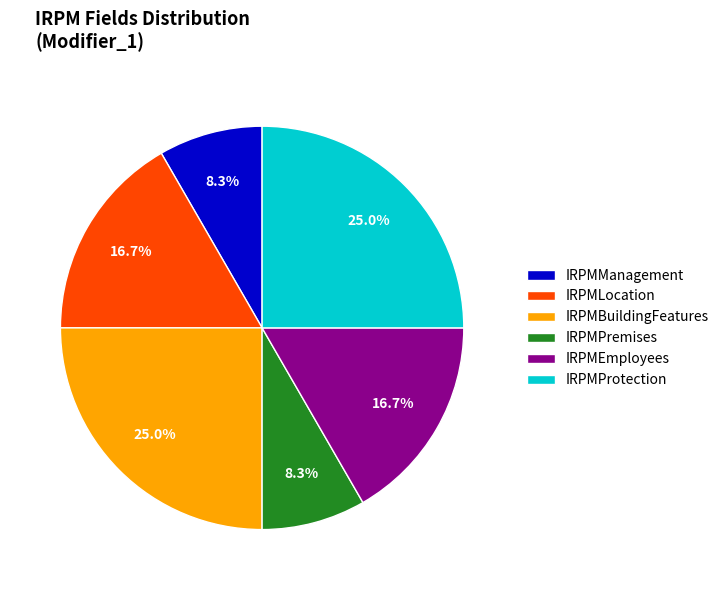

How many segments does this pie chart have?

6